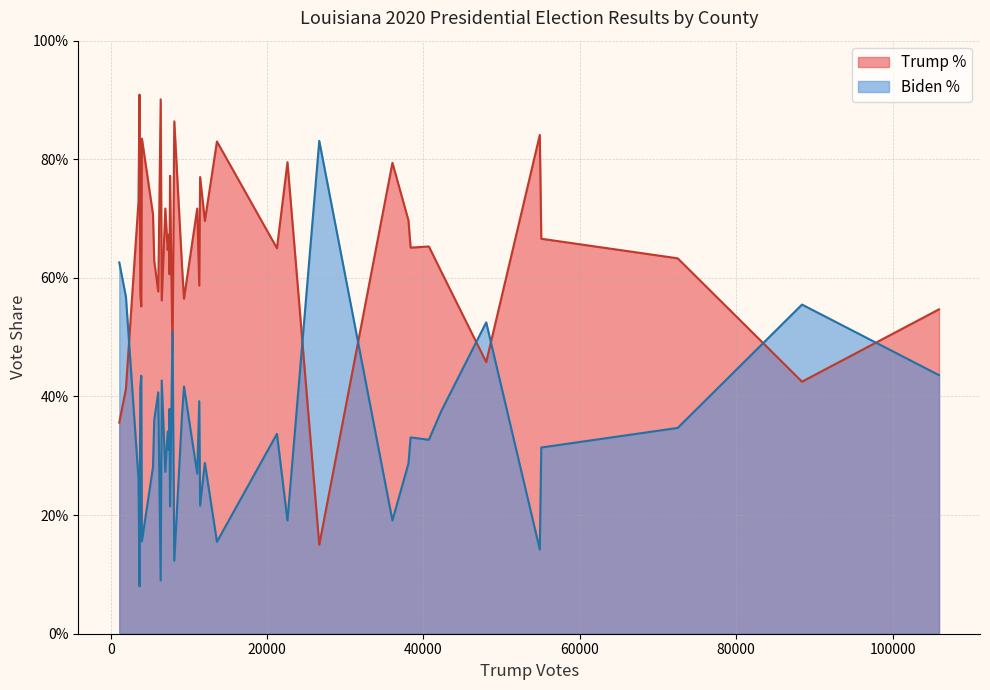

What are all the series names shown in the legend?

Trump %, Biden %